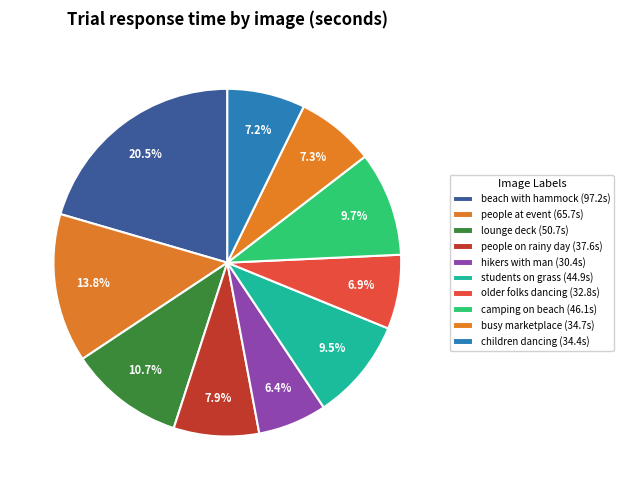

To the nearest percent, what is the difference between the largest and smallest slice percentages?

14%